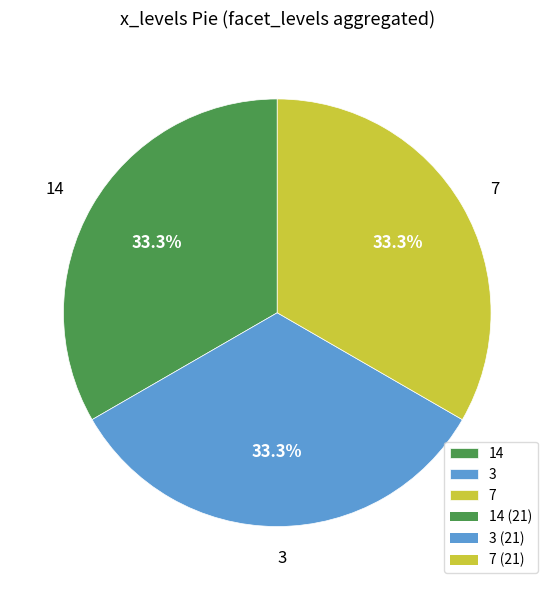

To the nearest percent, what portion does 7 represent?

33%